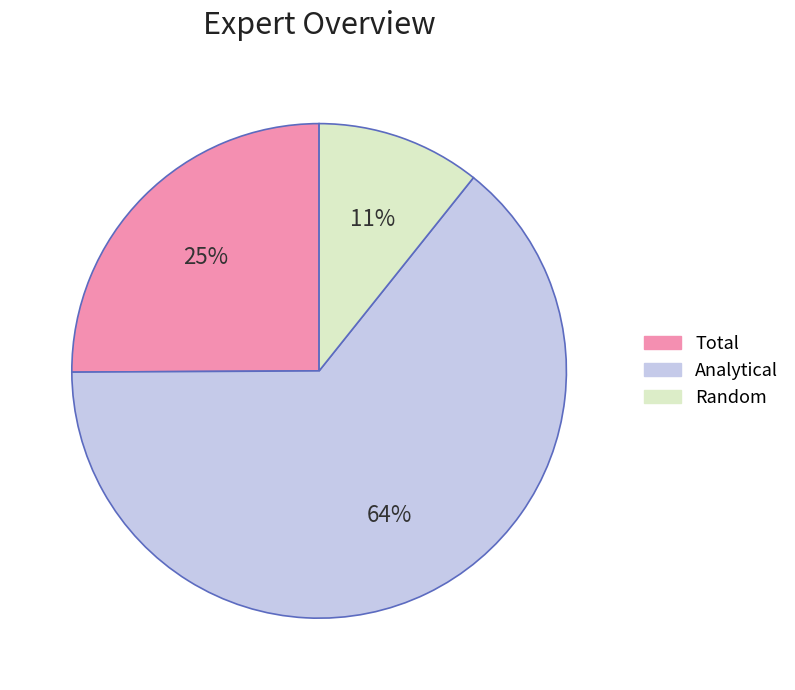

What is the smallest slice in the pie chart?

Random